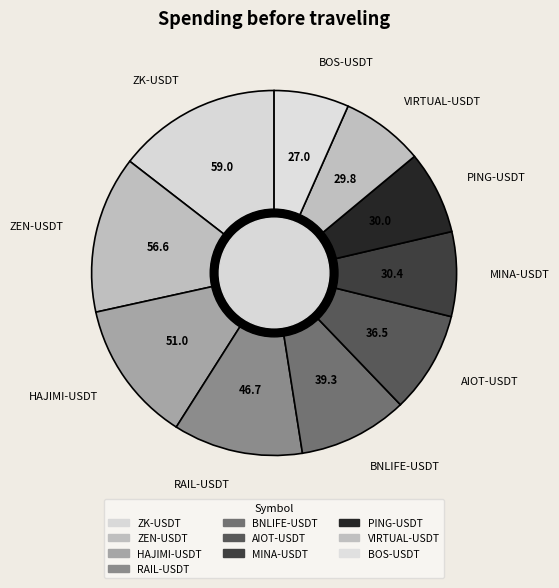

Is RAIL-USDT the majority of the pie?

No